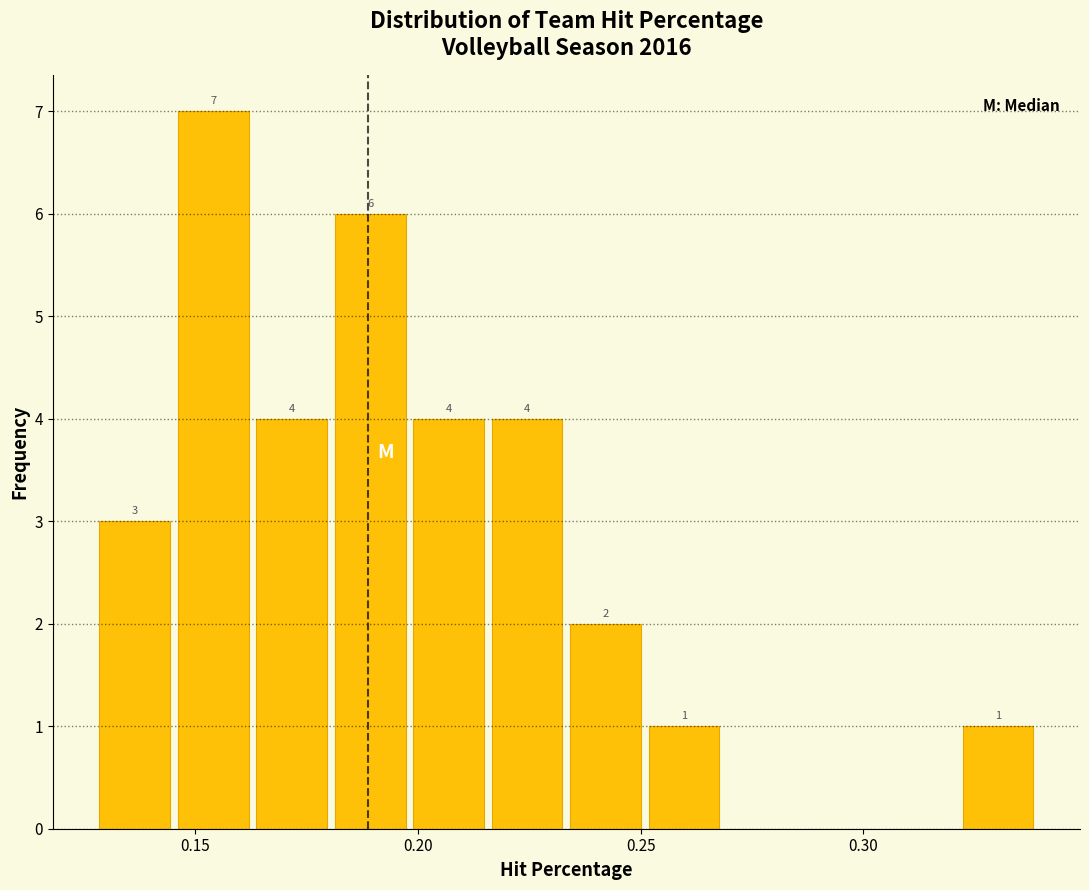

Read against the x-axis, roughly where is the centre of the tallest bar?

0.155